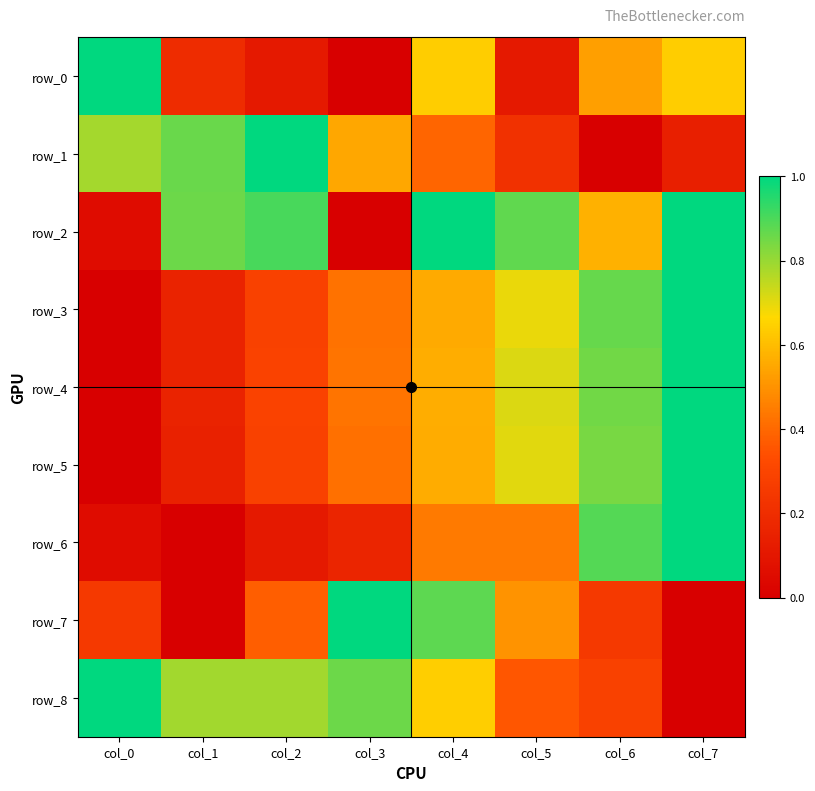

At which category is the sum across all series the highest?

col_7